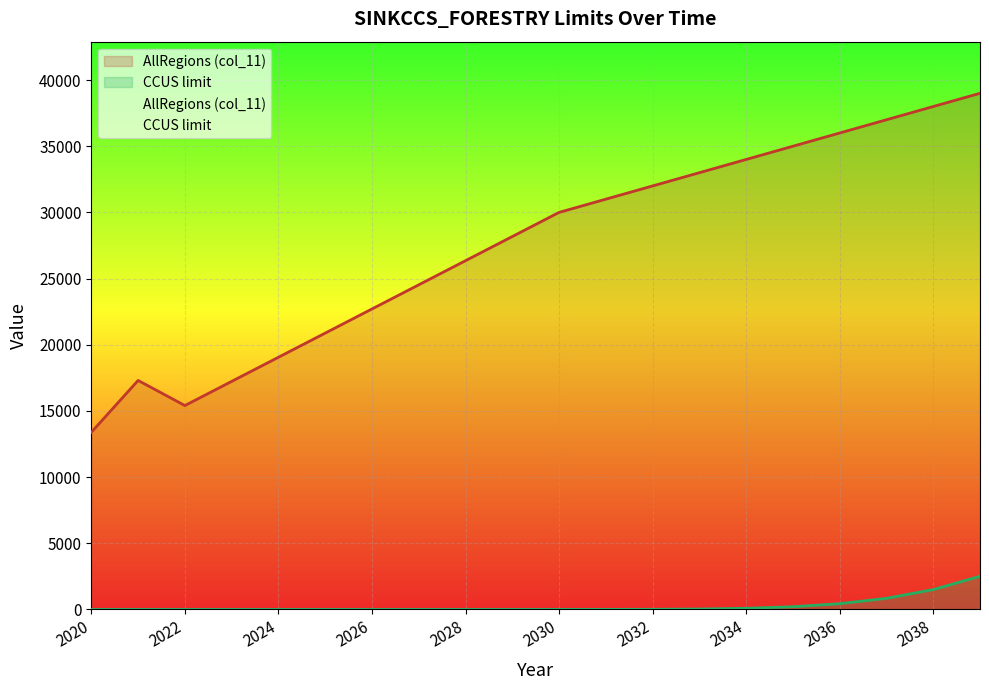

What is the difference between the maximum and minimum values in the CCUS limit series?

2505.2